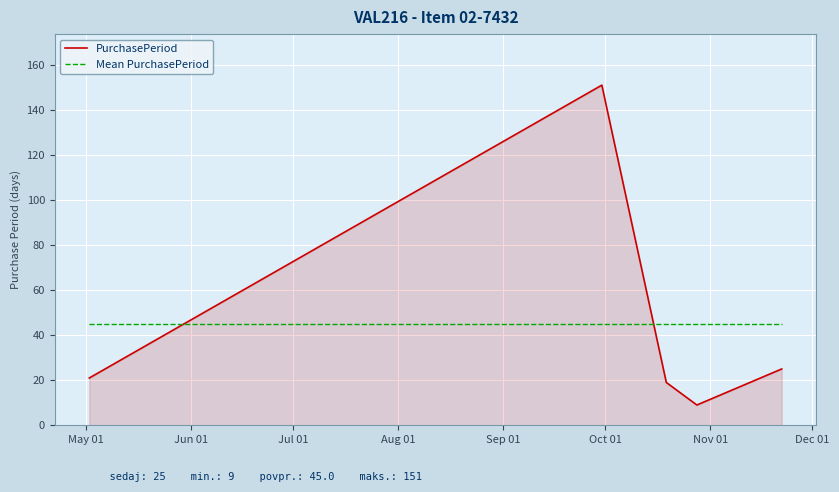

Count the number of data series in this chart.

2